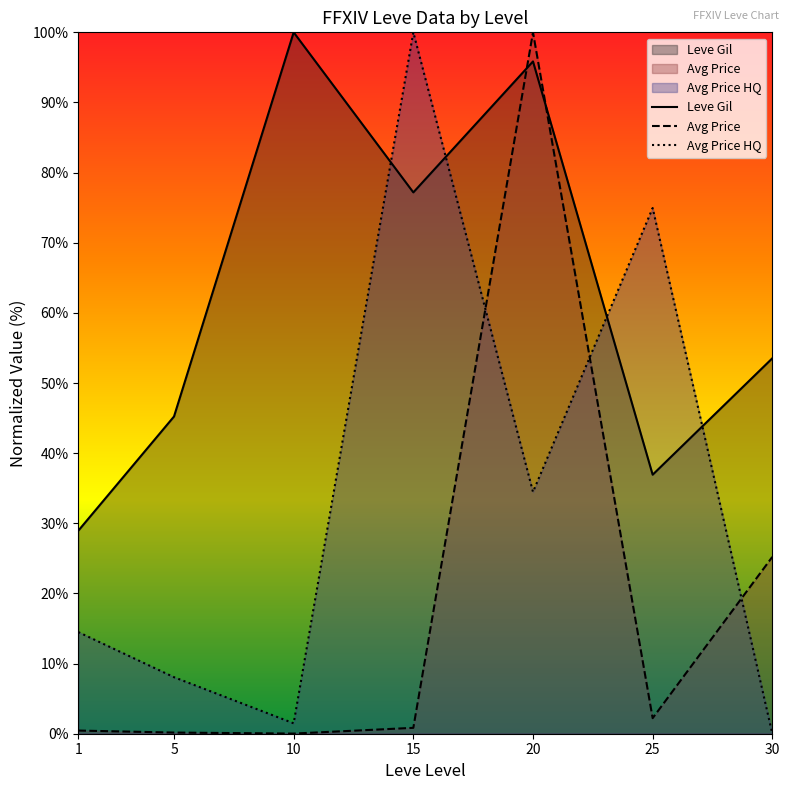

How many lines are shown in the chart?

3